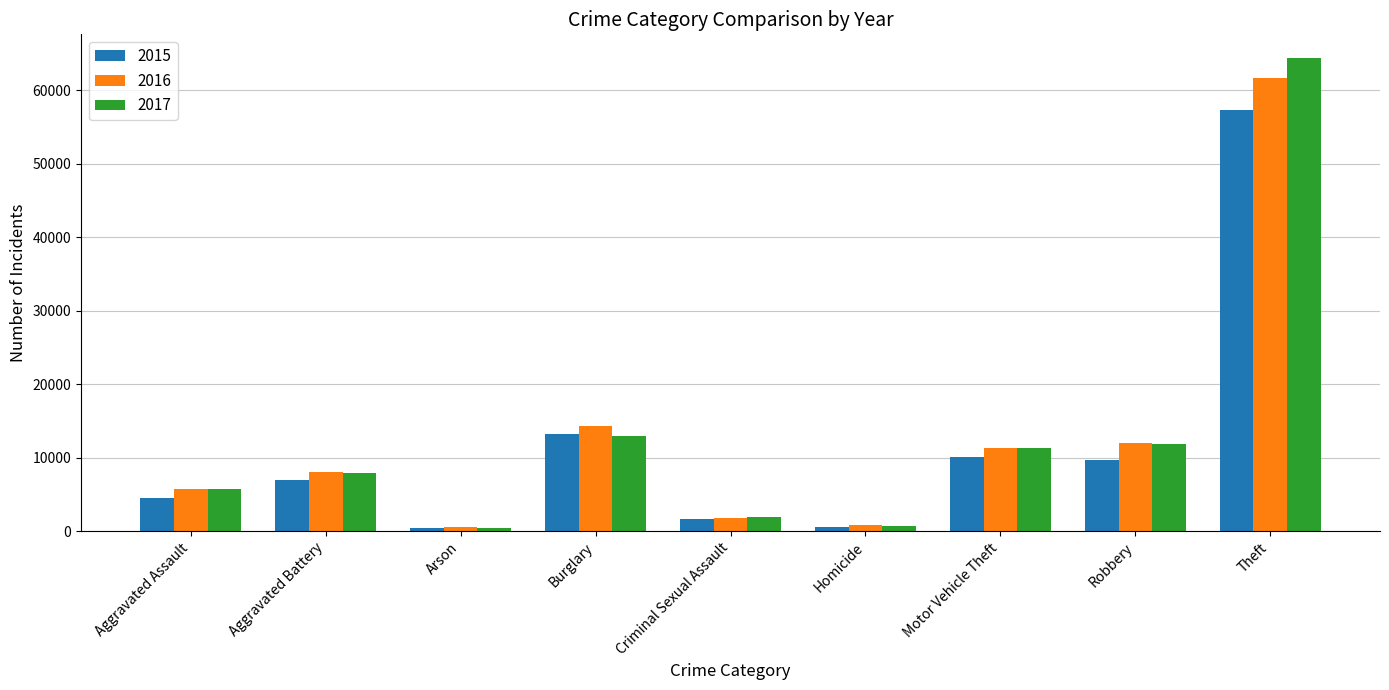

How many series are shown in this chart?

3